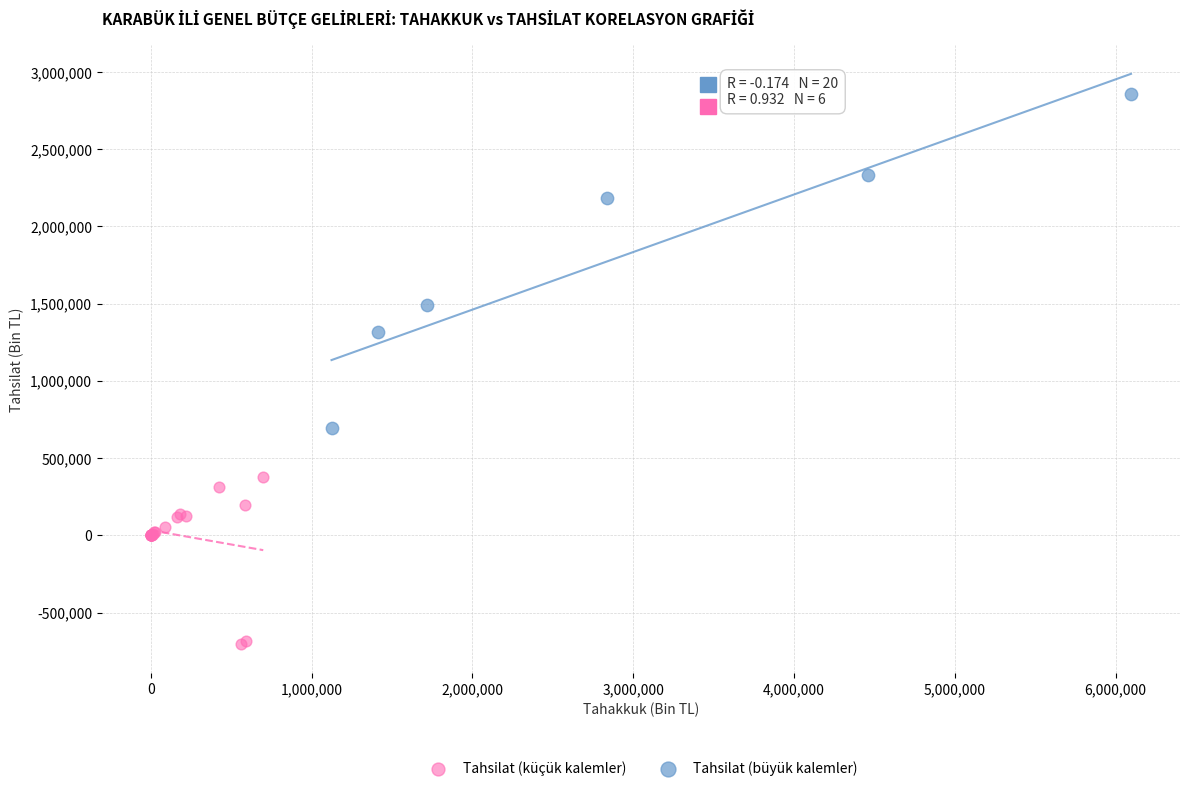

What are all the series names shown in the legend?

Tahsilat (küçük kalemler), Tahsilat (büyük kalemler)